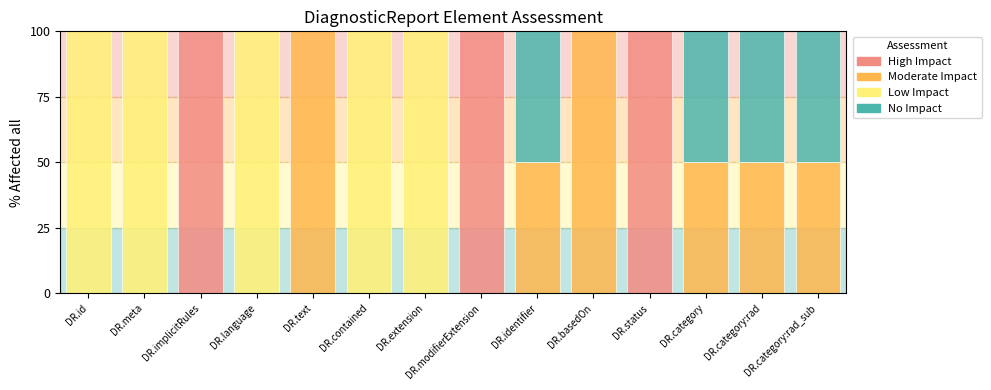

What is the sum of all High Impact values?

300